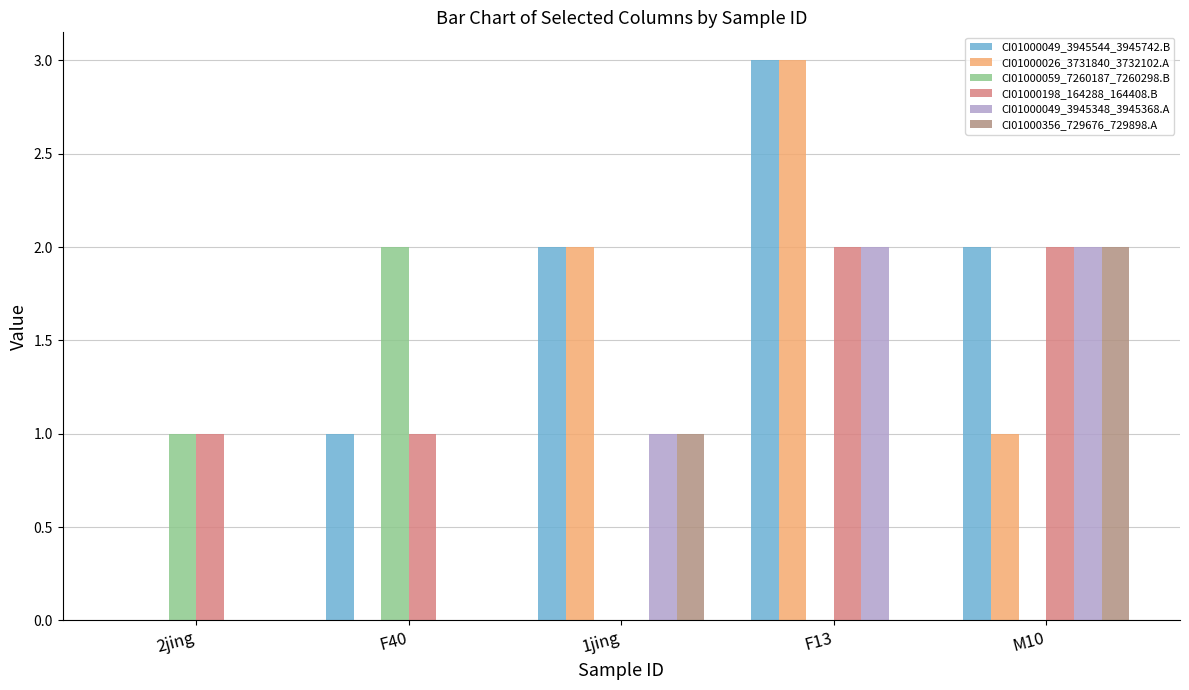

How many CI01000049_3945544_3945742.B values are between 1 and 2?

3